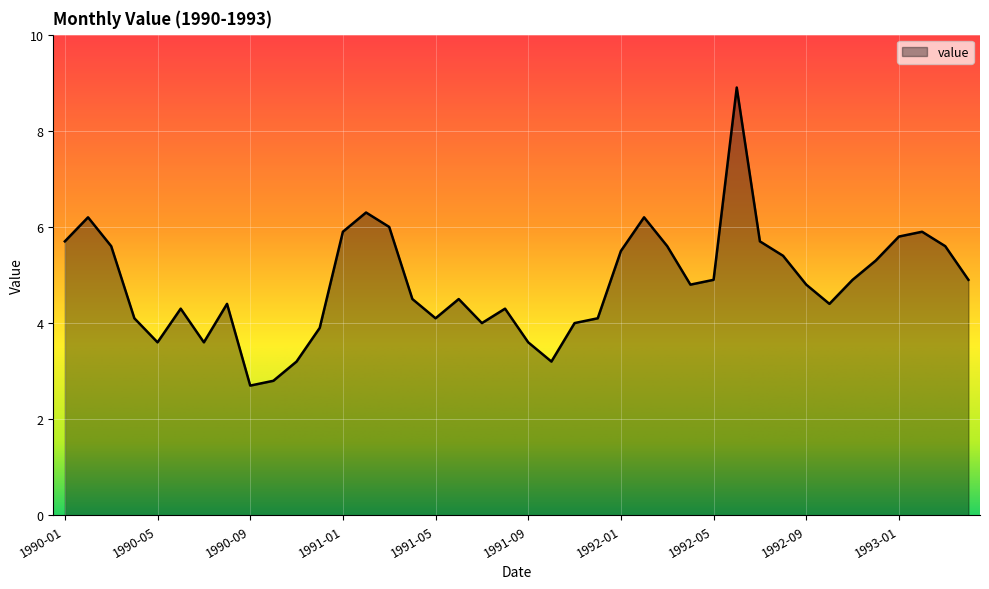

What is the greatest value displayed?

8.9